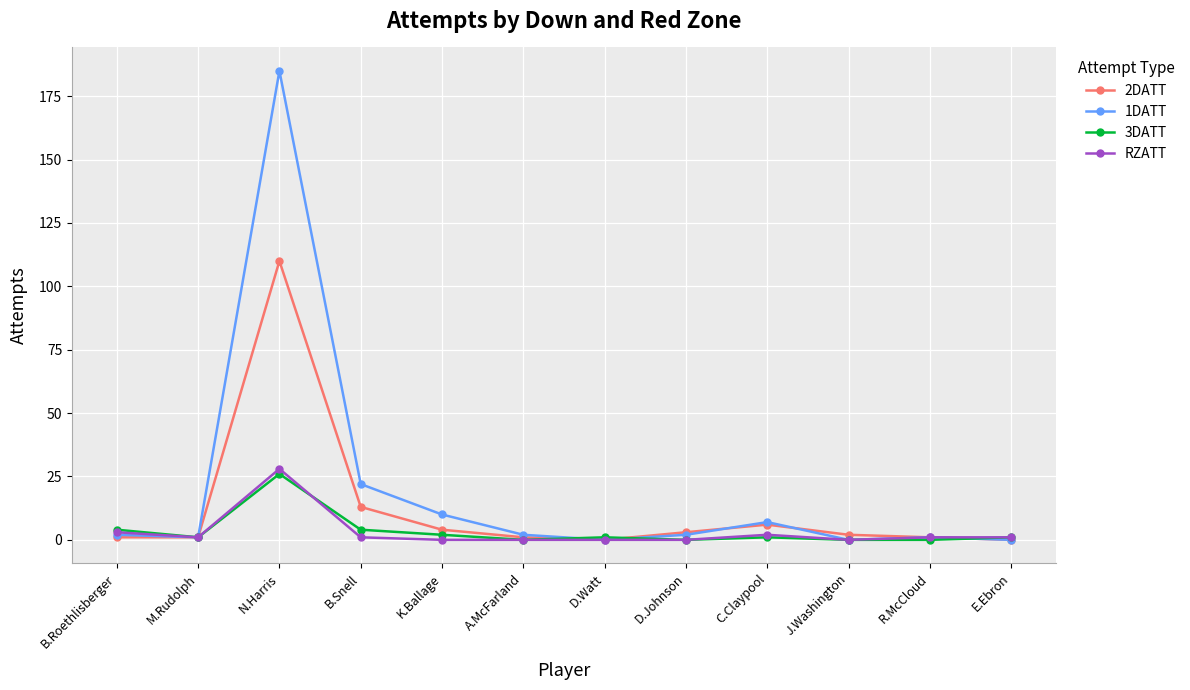

At which category does RZATT reach its first local peak?

N.Harris